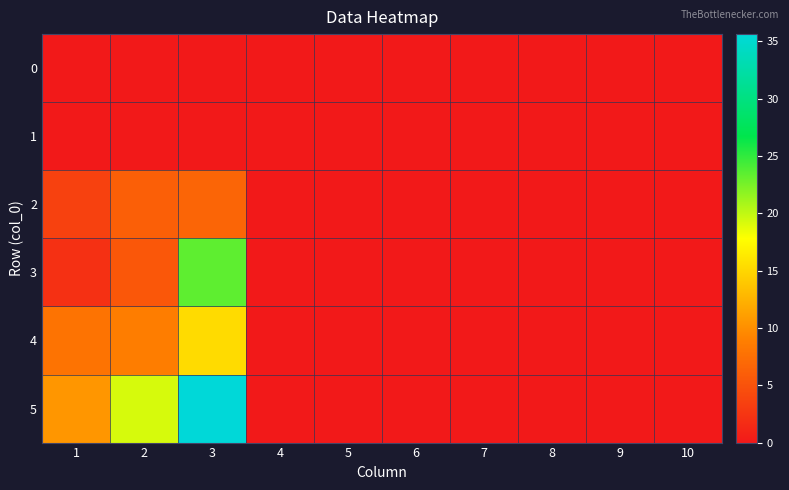

Reading left to right, transcribe all the data shown in this chart.

0: 1=0.0	2=0.0	3=0.0	4=0.0	5=0.0	6=0.0	7=0.0	8=0.0	9=0.0	10=0.0
1: 1=0.0	2=0.0	3=0.0	4=0.0	5=0.0	6=0.0	7=0.0	8=0.0	9=0.0	10=0.0
2: 1=3.5	2=6.1	3=6.6	4=0.0	5=0.0	6=0.0	7=0.0	8=0.0	9=0.0	10=0.0
3: 1=2.1	2=5.4	3=23.4	4=0.0	5=0.0	6=0.0	7=0.0	8=0.0	9=0.0	10=0.0
4: 1=7.9	2=8.8	3=15.3	4=0.0	5=0.0	6=0.0	7=0.0	8=0.0	9=0.0	10=0.0
5: 1=10.5	2=19.2	3=35.6	4=0.0	5=0.0	6=0.0	7=0.0	8=0.0	9=0.0	10=0.0